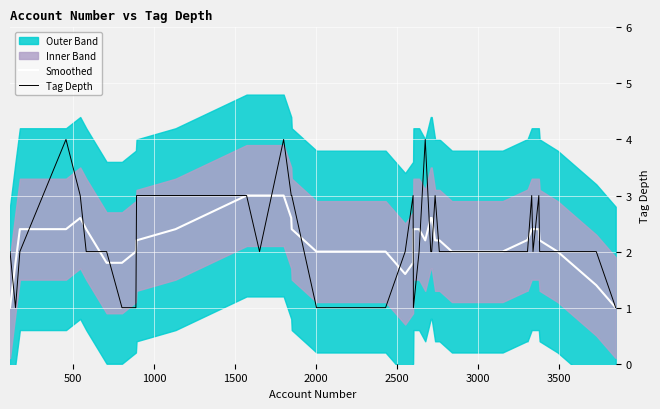

True or false: Smoothed has more than 1 interior local peaks.

True